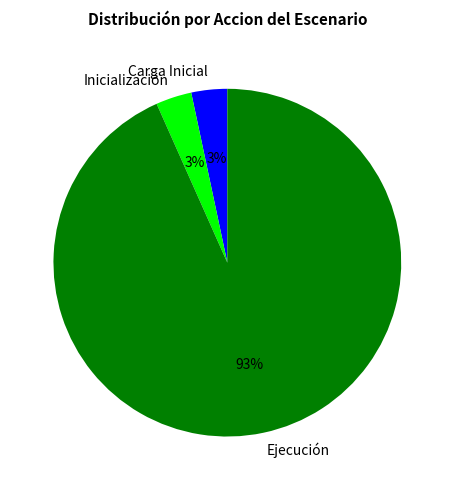

Combined, do Ejecución and Carga Inicial account for over 50%?

Yes